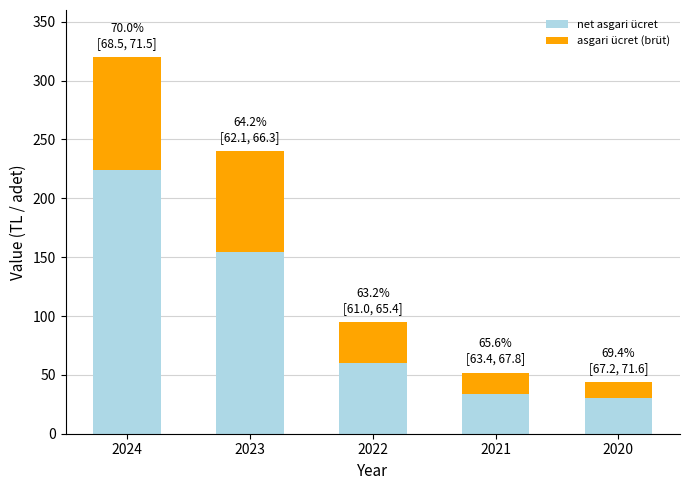

What are all the series names shown in the legend?

net asgari ücret, asgari ücret (brüt)